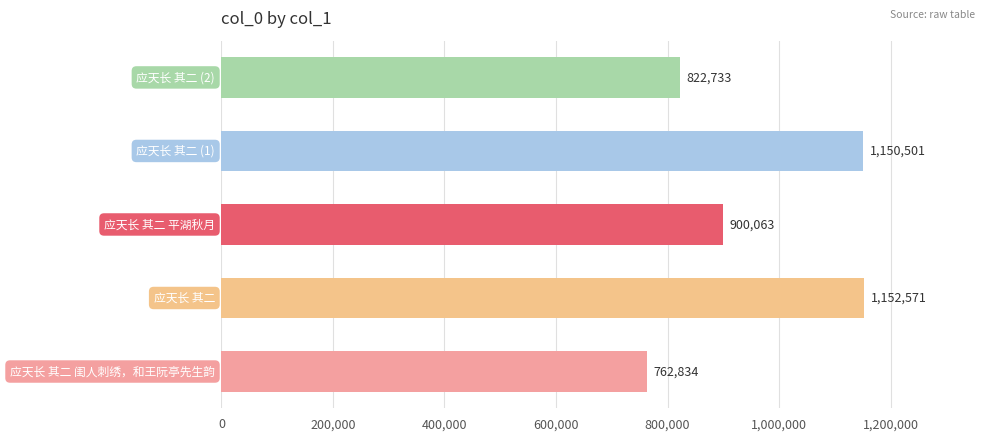

What is the change in value from 1 to 3?

-2070